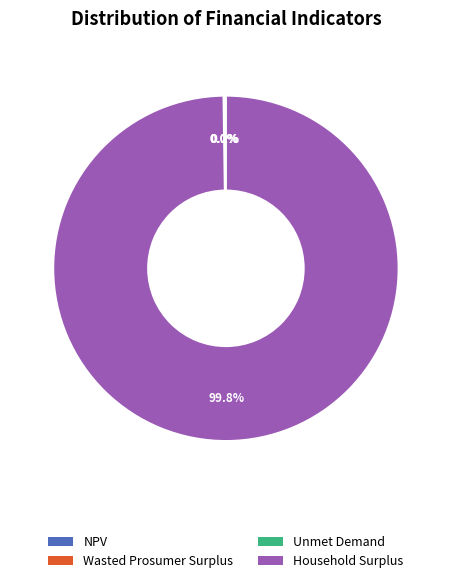

What is the majority slice?

Household Surplus